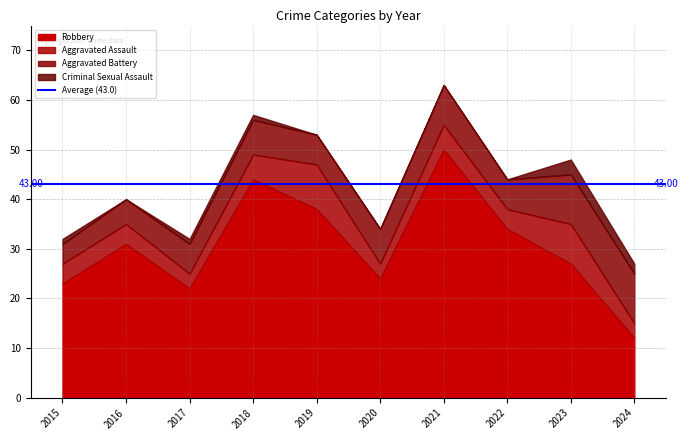

What is the total value across all series at 2022?

44